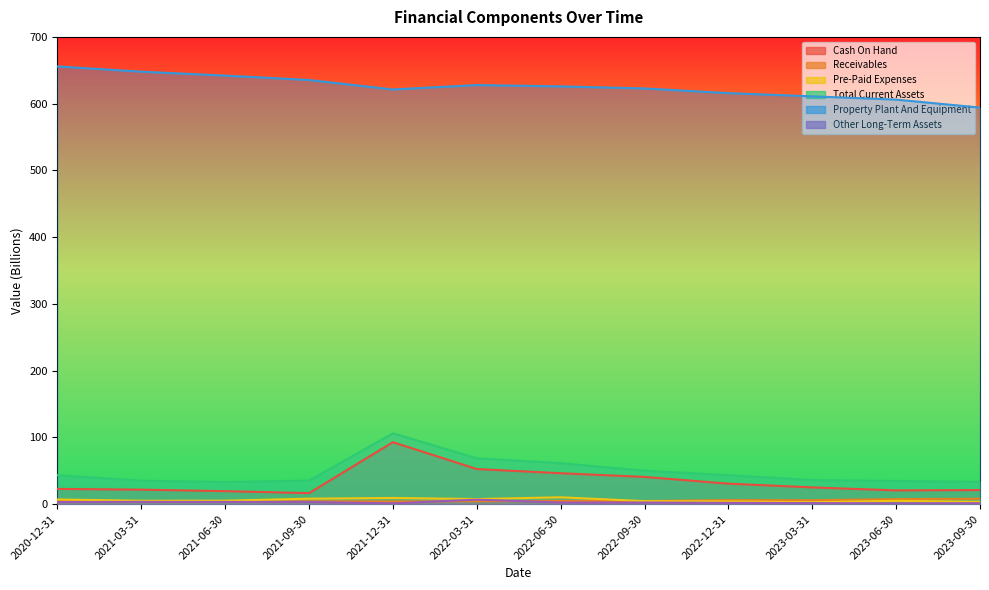

True or false: Property Plant And Equipment has more than 1 points higher than both neighbors.

False